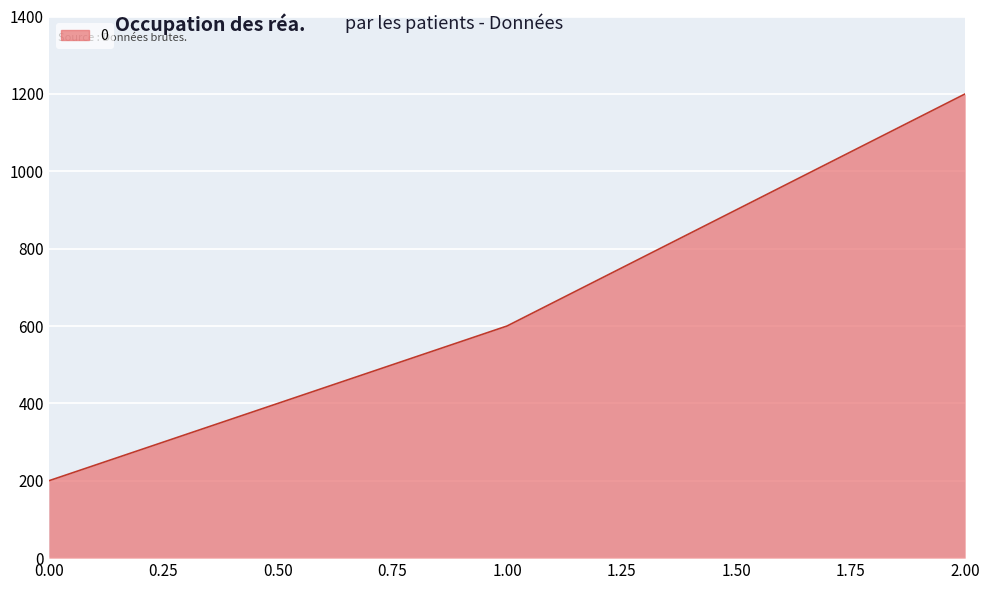

What is the sum of all values?

2000